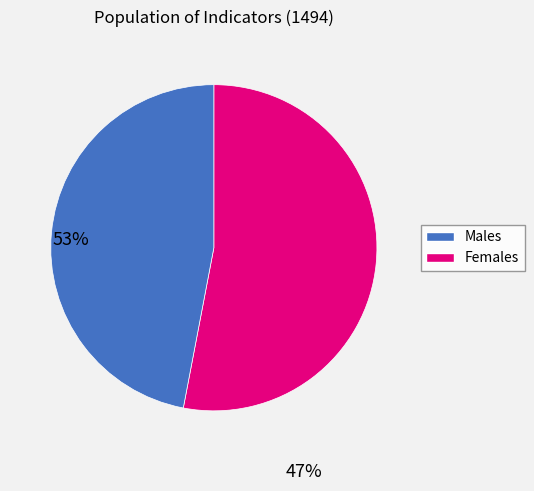

Is there a majority slice in this chart?

Yes